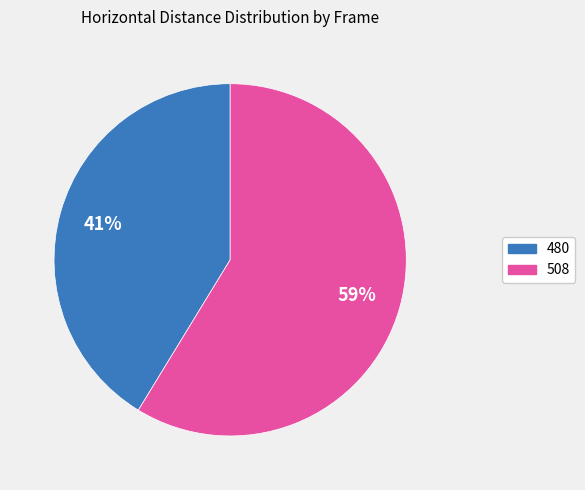

Which has a higher value, 480 or 508?

508